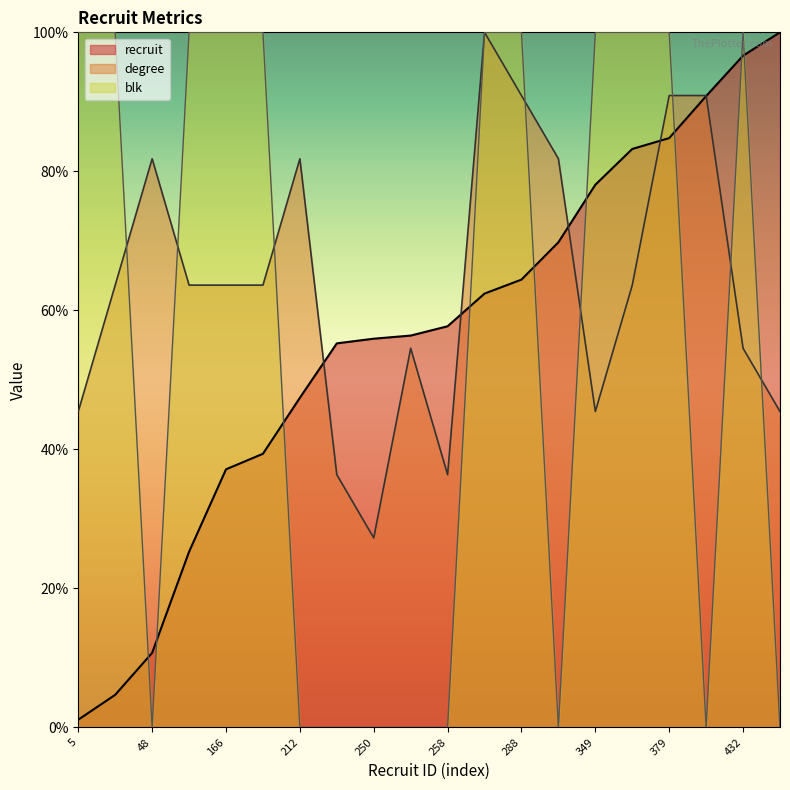

True or false: recruit has more than 0 points higher than both neighbors.

False